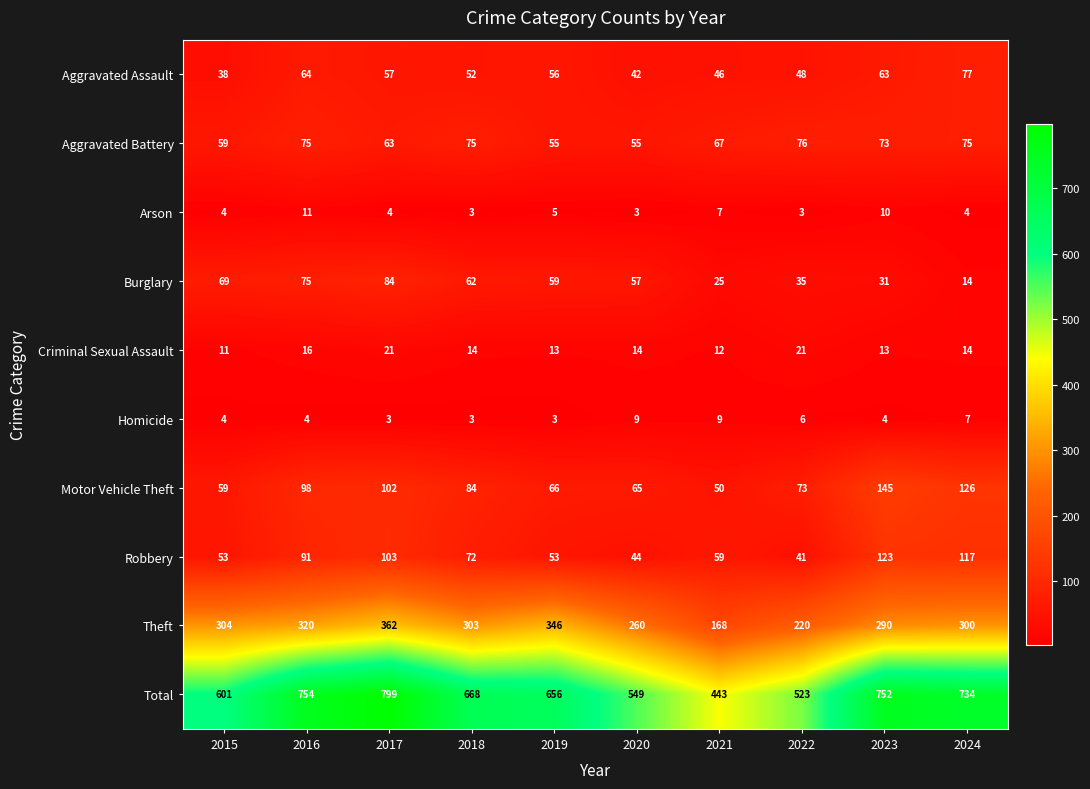

Read the Homicide value at 2021.

9